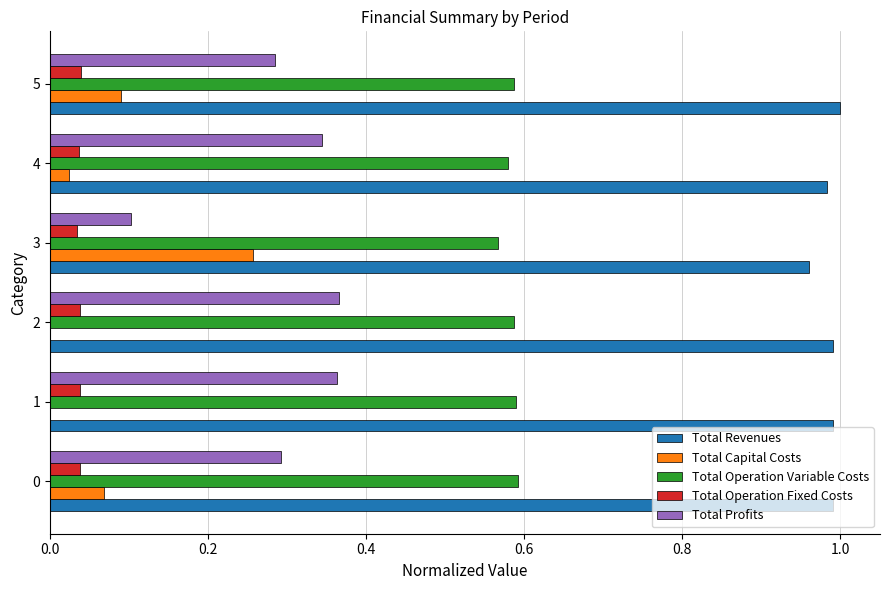

Is the value of Total Operation Variable Costs at 0 greater than the value of Total Profits at 1?

Yes